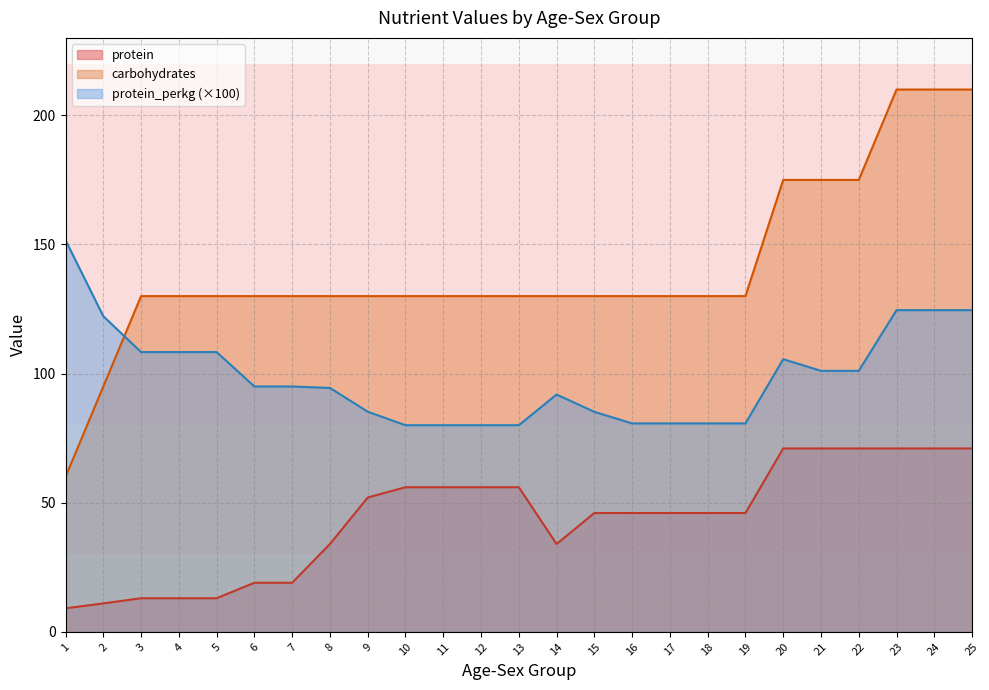

What are all the series names shown in the legend?

protein, carbohydrates, protein_perkg (×100)